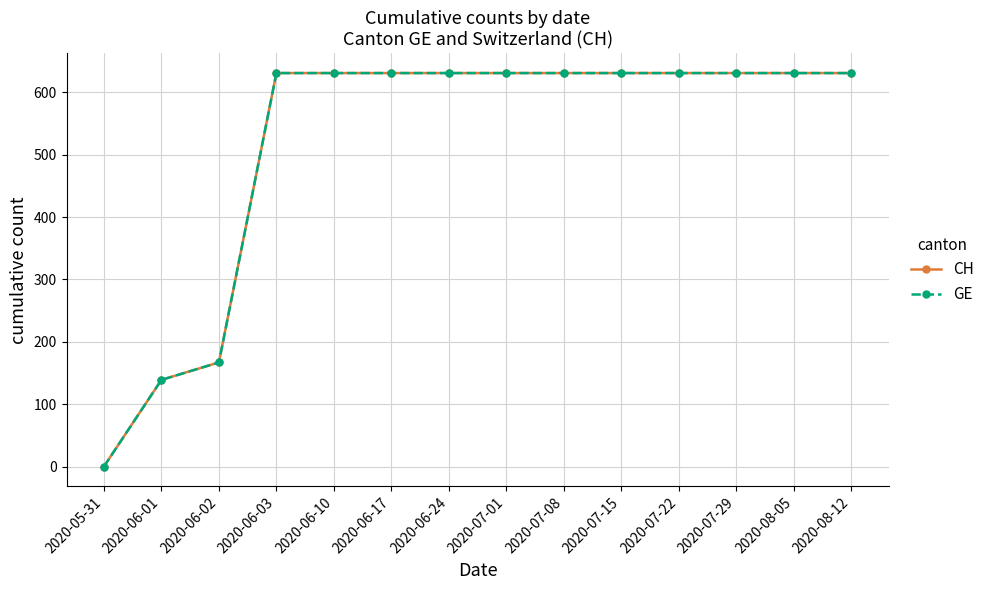

Reading left to right, extract all data points from this chart.

CH: 0	139	167	631	631	631	631	631	631	631	631	631	631	631
GE: 0	139	167	631	631	631	631	631	631	631	631	631	631	631